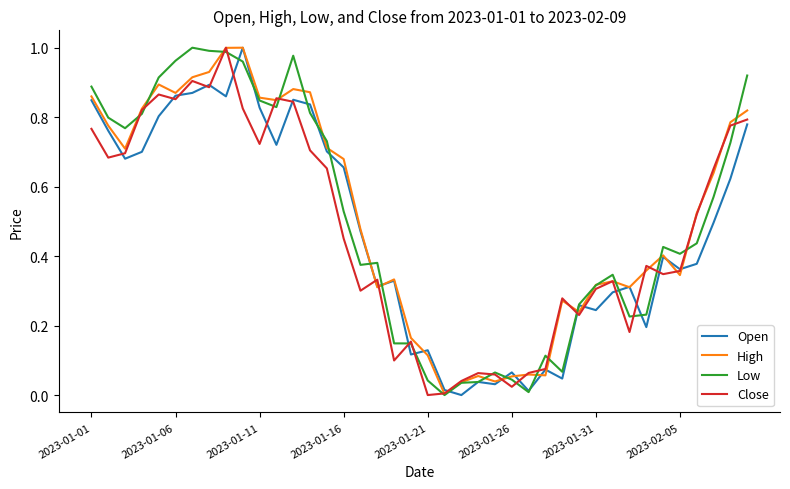

What are all the series names shown in the legend?

Open, High, Low, Close